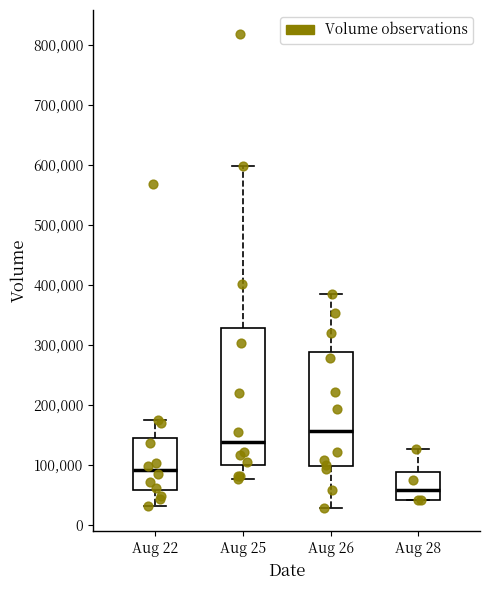

Which box is the tallest, from its lower edge to its upper edge?

Aug 25